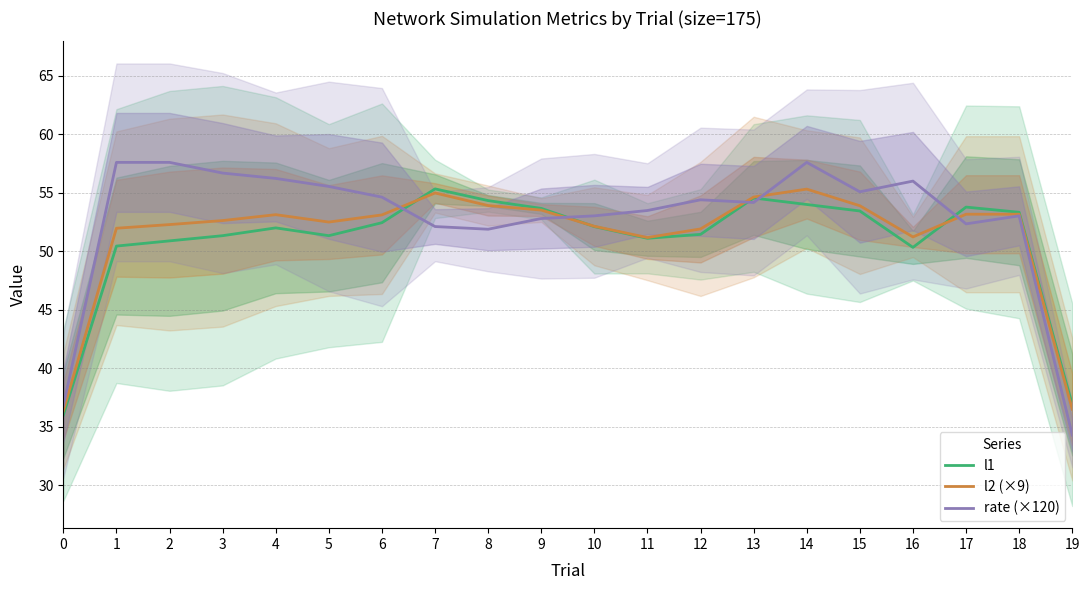

Does the chart have visible grid lines?

Yes